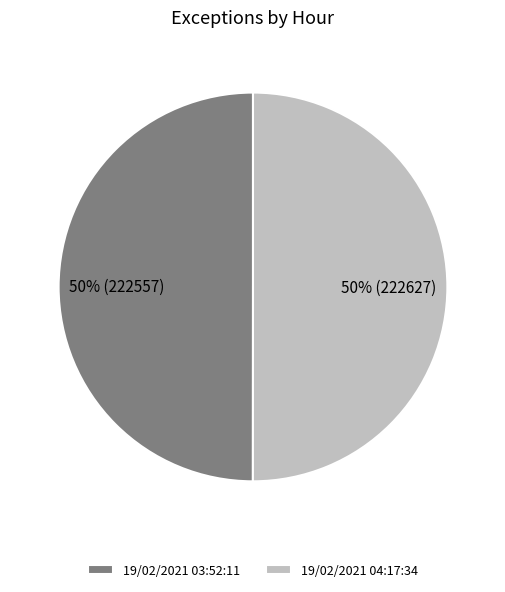

True or false: 19/02/2021 03:52:11 accounts for 50% of the total.

True